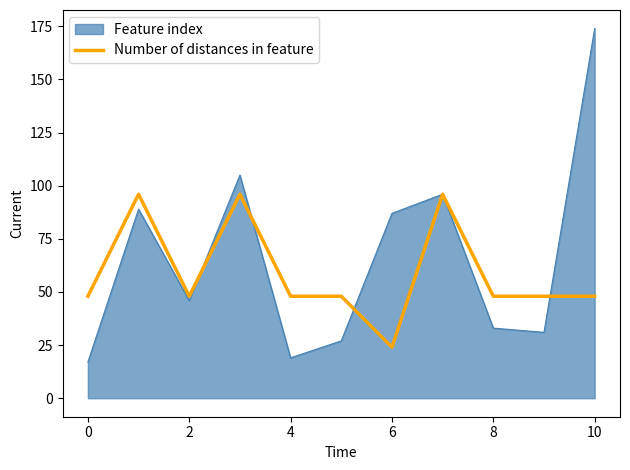

What is the highest value of the Feature index series?

174